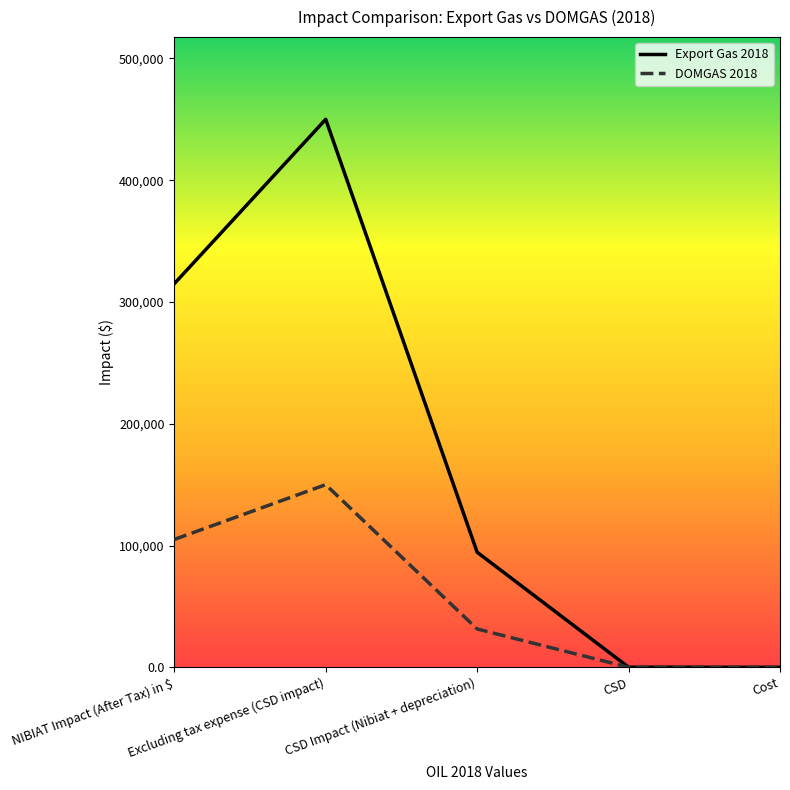

What is the spread (max minus min) of values at NIBIAT Impact (After Tax) in $?

210000.0